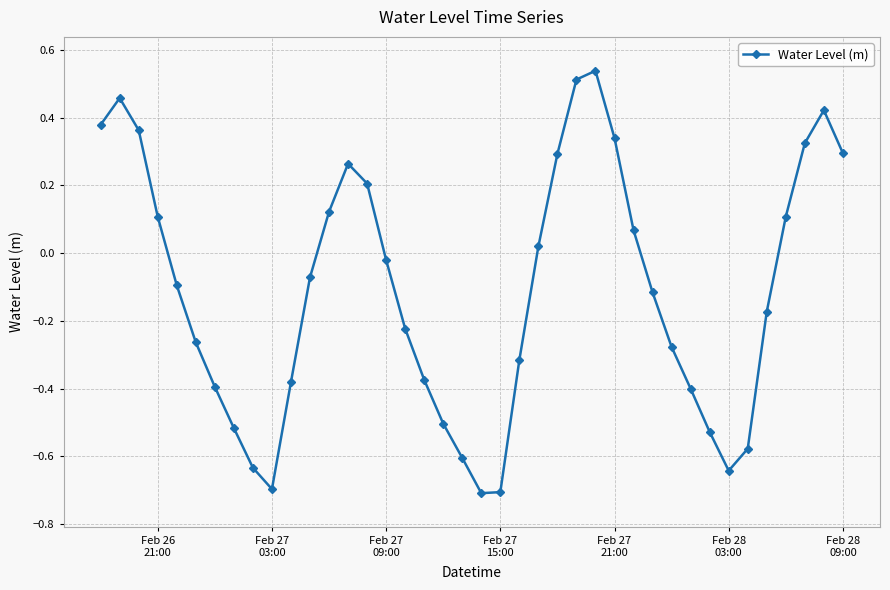

What is the difference between the maximum and second lowest values?

1.2